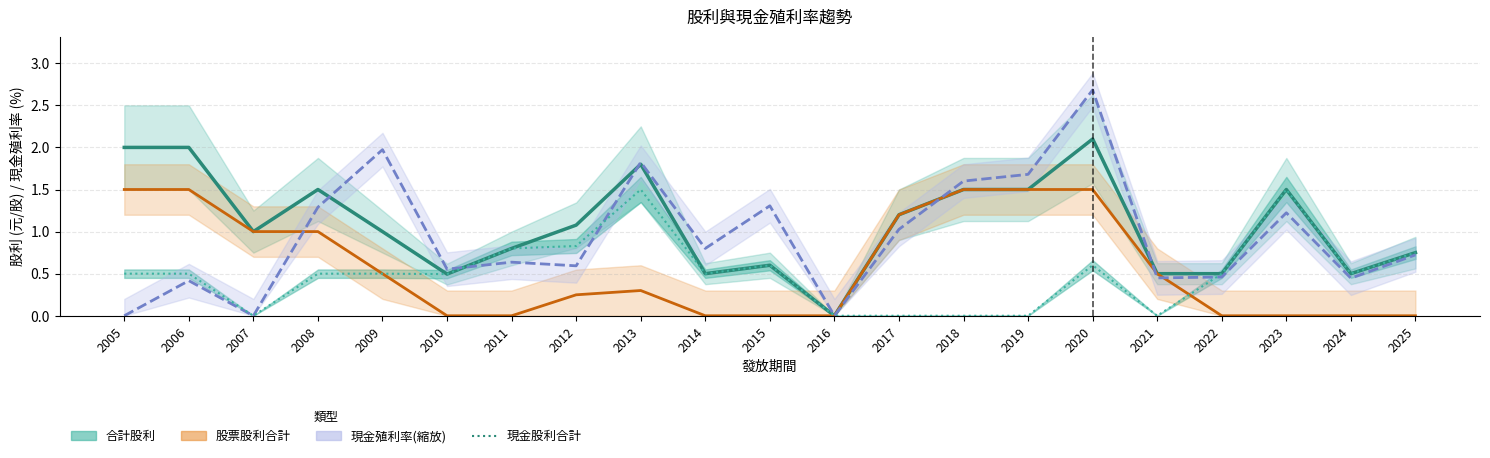

How many data points in 現金殖利率/3 (除息前) are above 0?

18